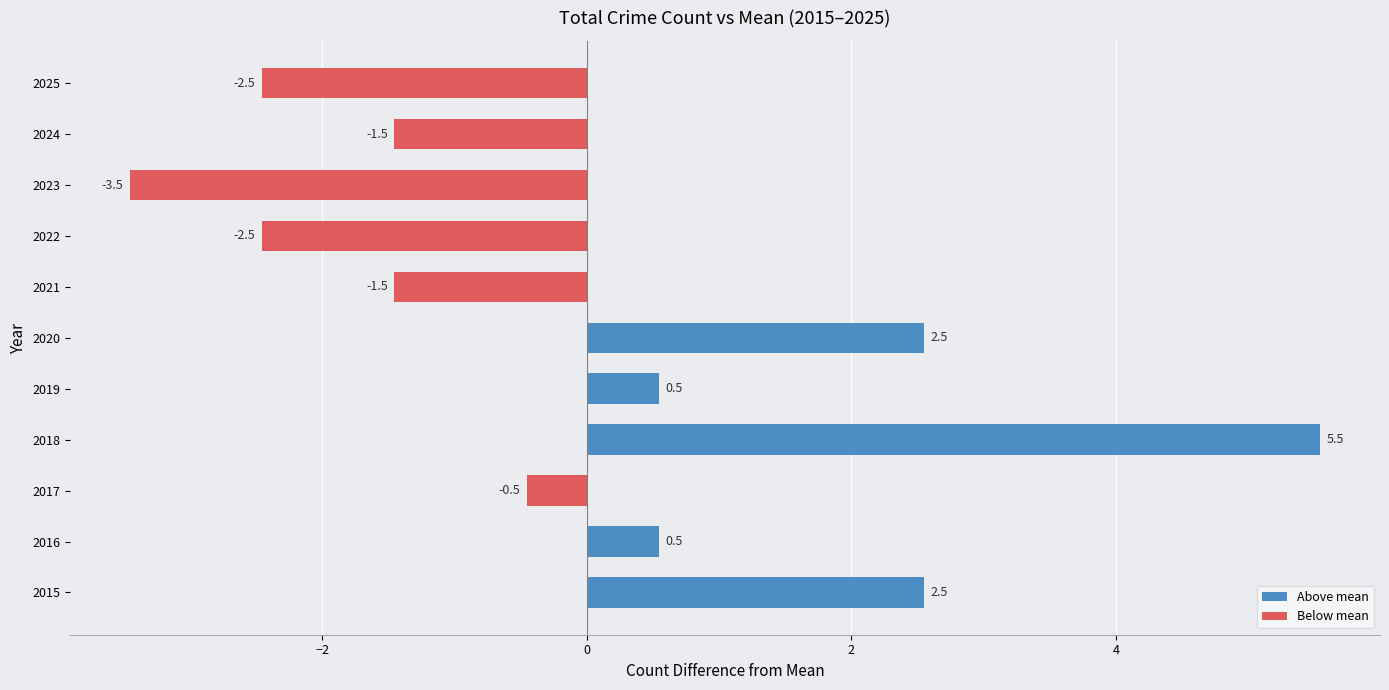

What is the minimum value shown in the chart?

-3.5